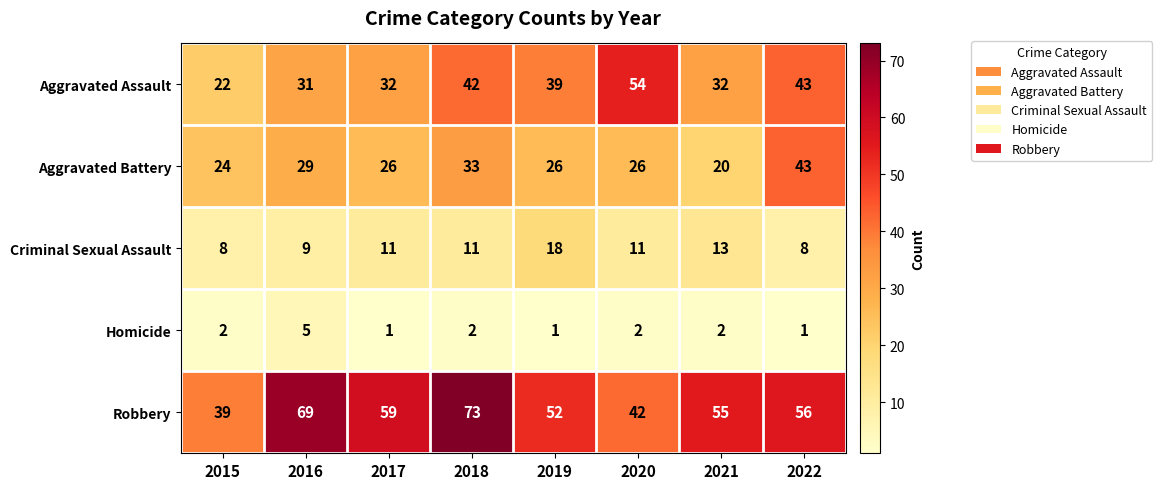

Is it true that Robbery equals 69 at 2016?

True